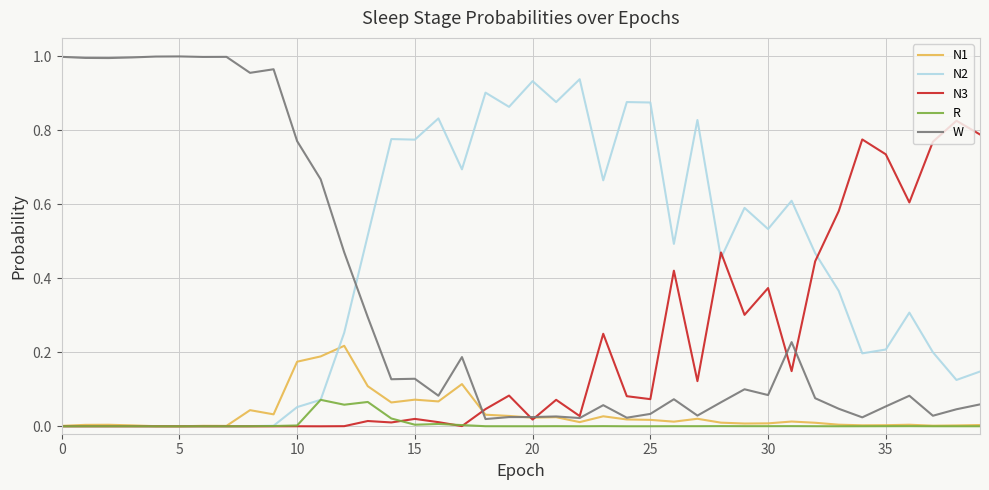

List the series in order of their peak value, highest first.

W, N2, N3, N1, R